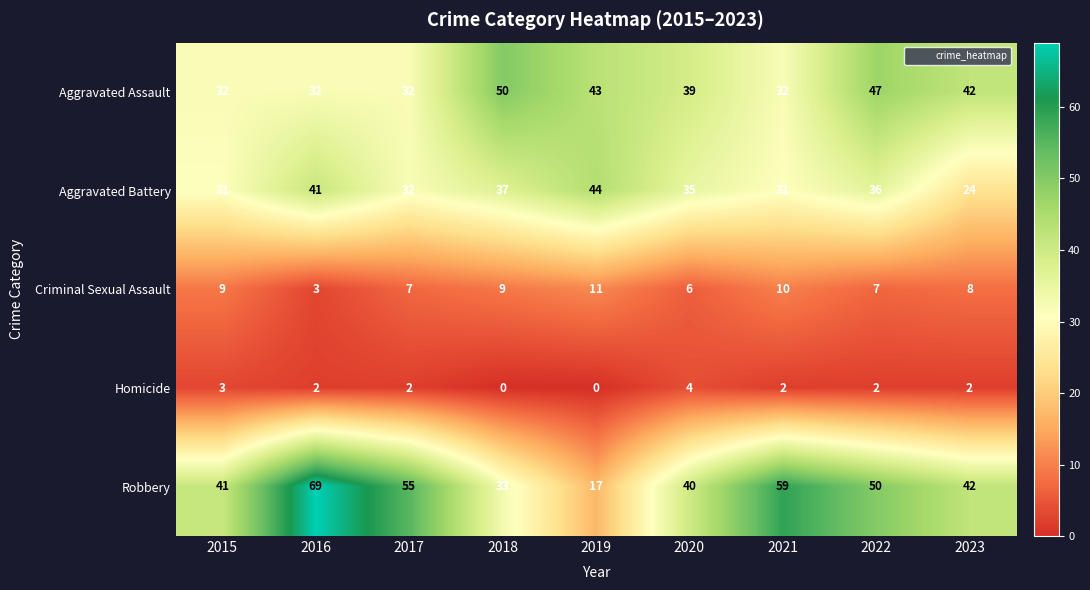

What is the lowest value of the Robbery series?

17